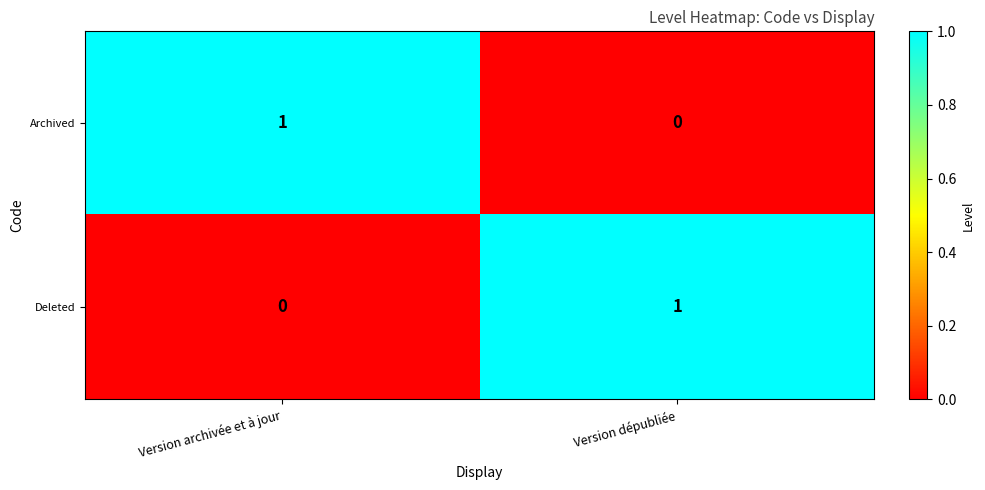

The Deleted series shows 0 at Version dépubliée. True or false?

False